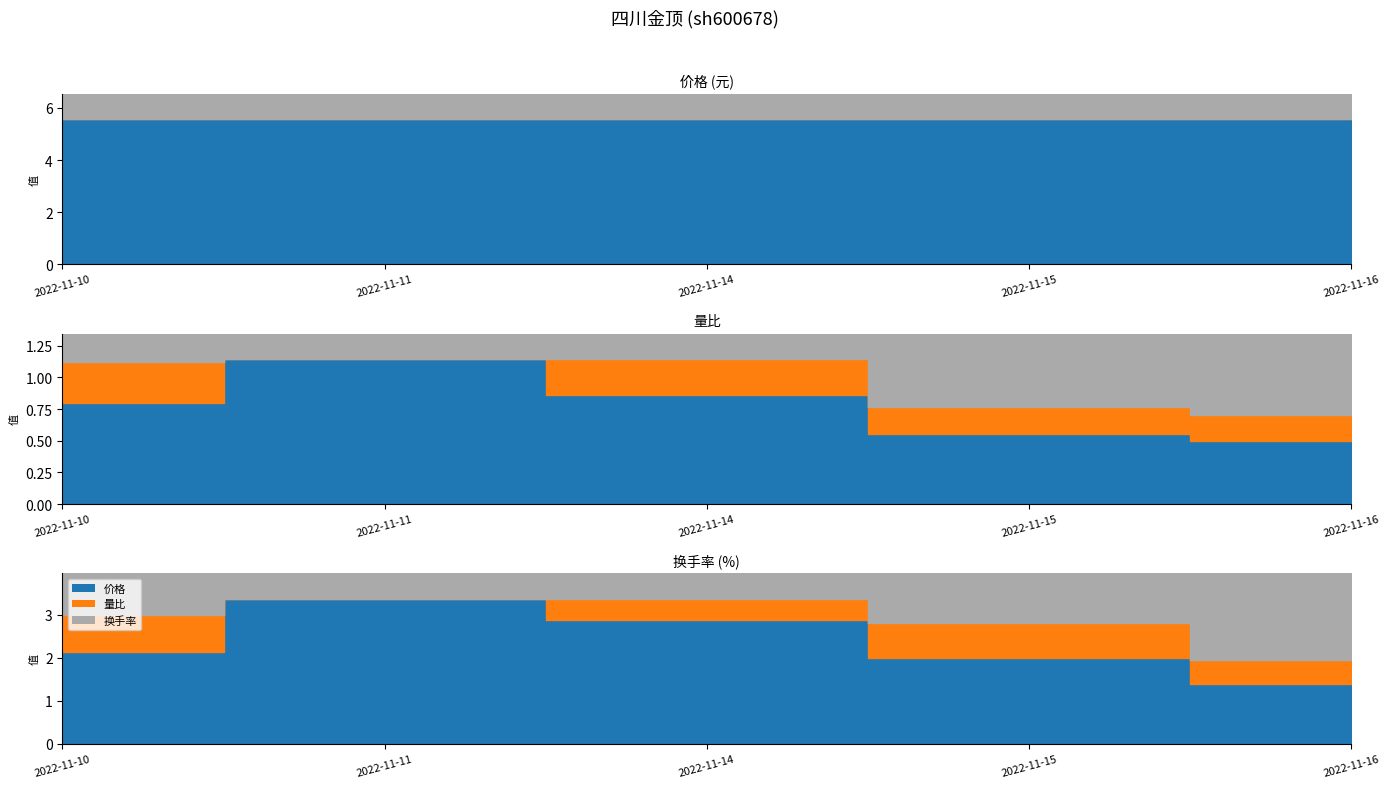

Rank the series at 2022-11-11 from lowest to highest value.

量比, 换手率, 价格